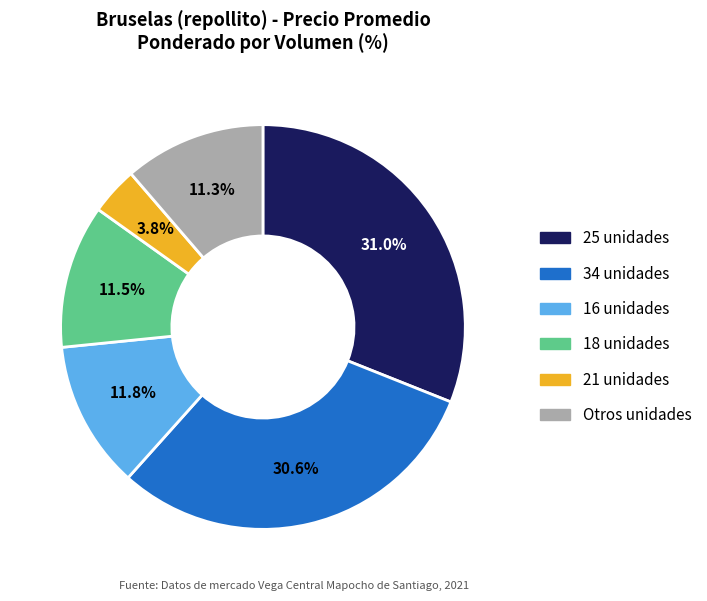

Does any single category account for the majority?

No